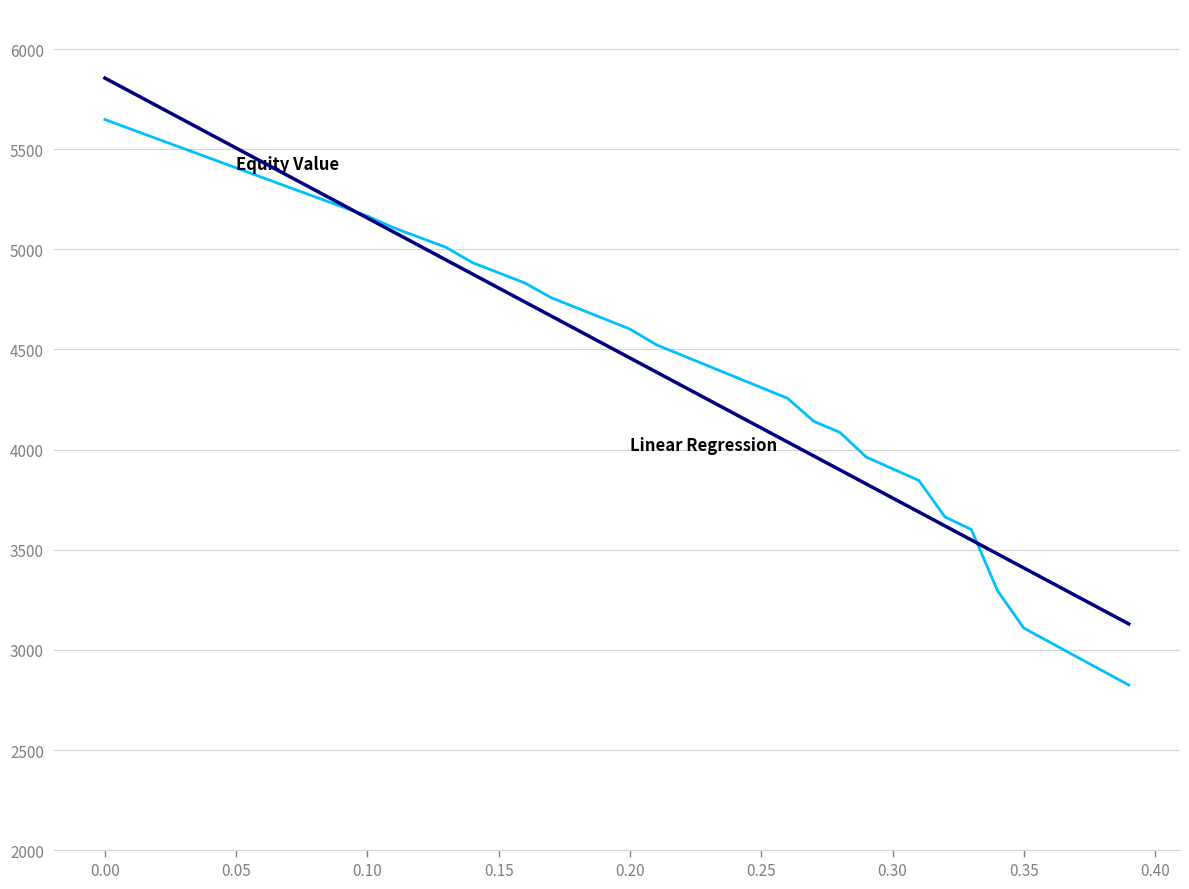

What is the greatest value displayed?

5855.0